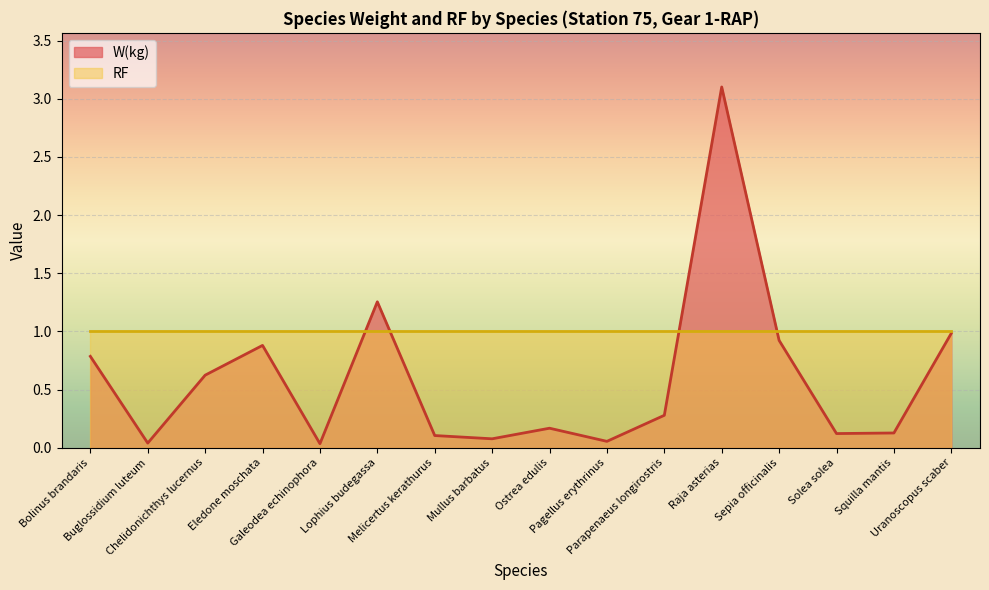

Is it true that the value at Melicertus kerathurus is 0.2?

False